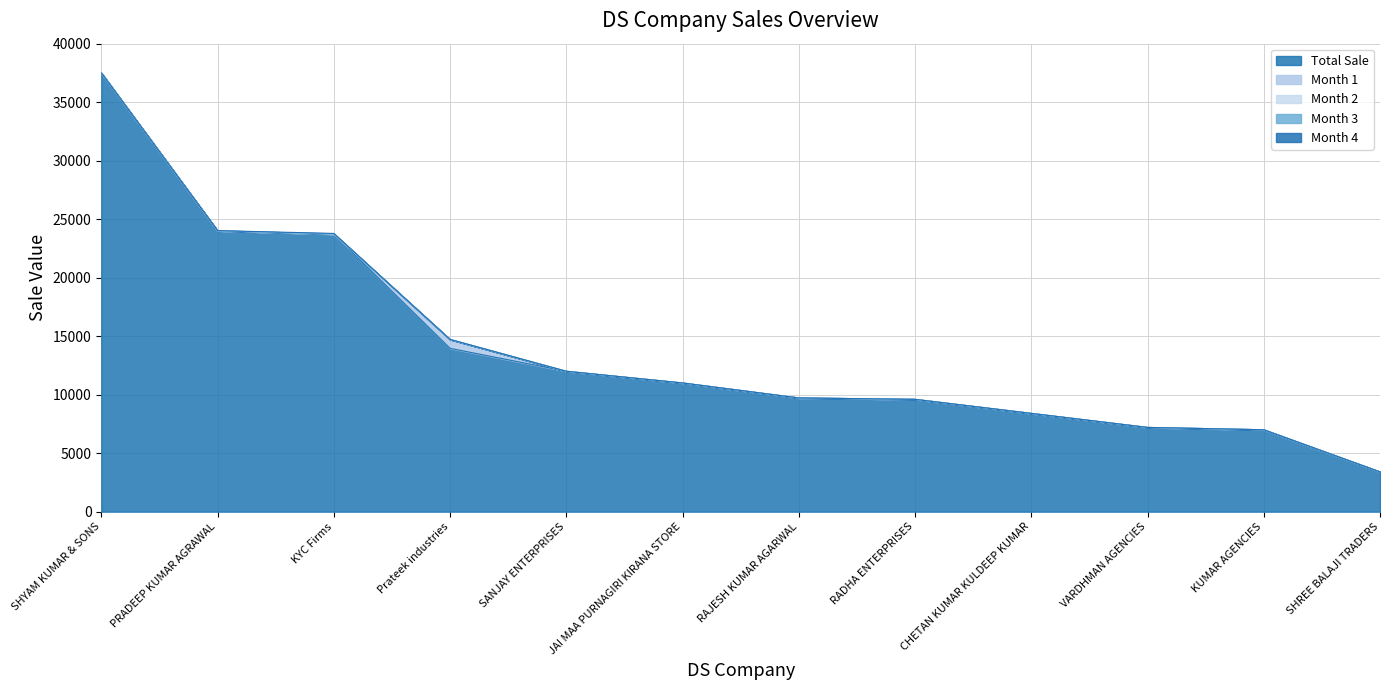

What are all the series names shown in the legend?

Total Sale, Month 1, Month 2, Month 3, Month 4